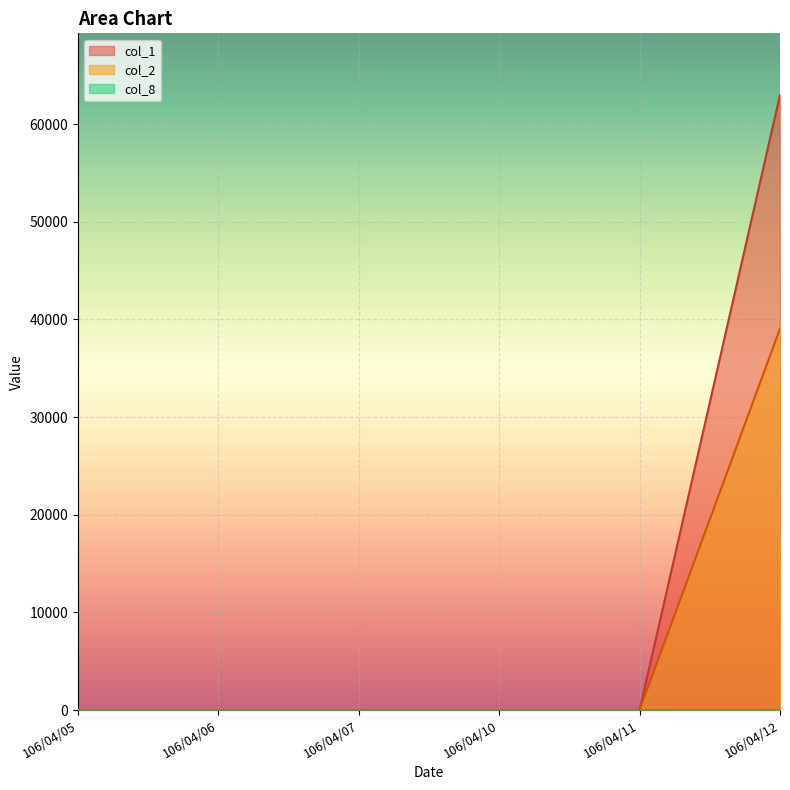

Where is col_1 nearest to the value 31500?

106/04/05